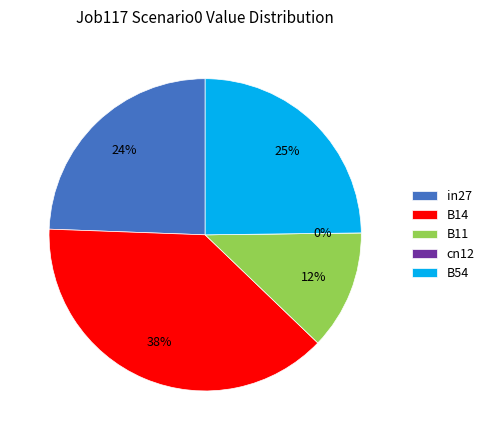

Is it true that cn12 is 8% of the pie?

False